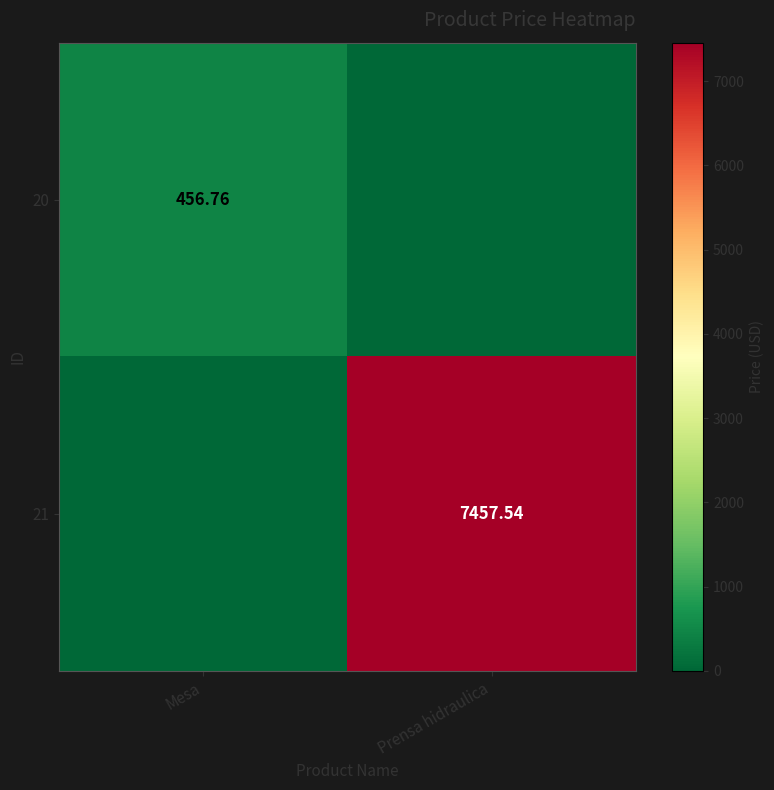

Is the value of 20 at Mesa greater than the value of 21 at Prensa hidraulica?

No